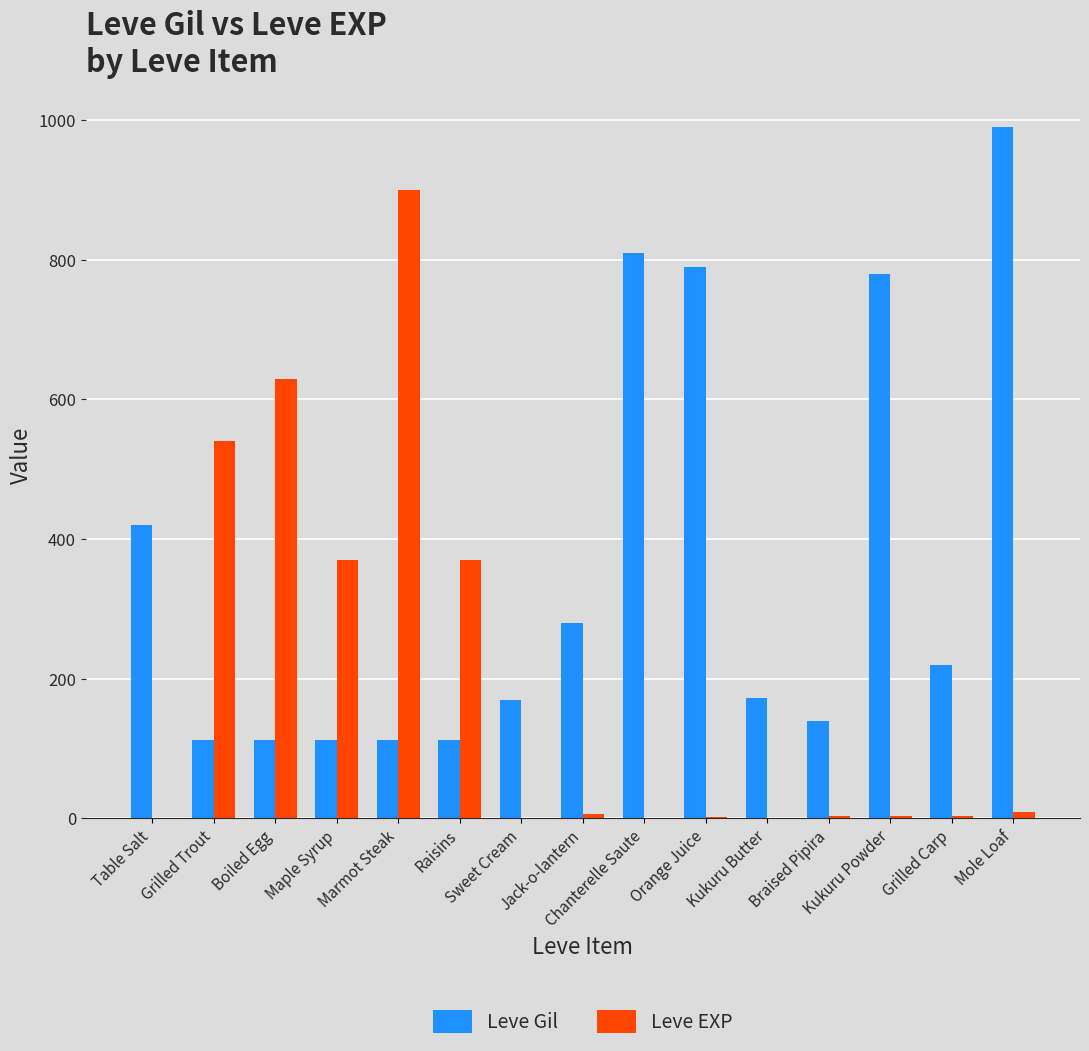

Are the bars grouped side by side (vs. stacked)?

Yes